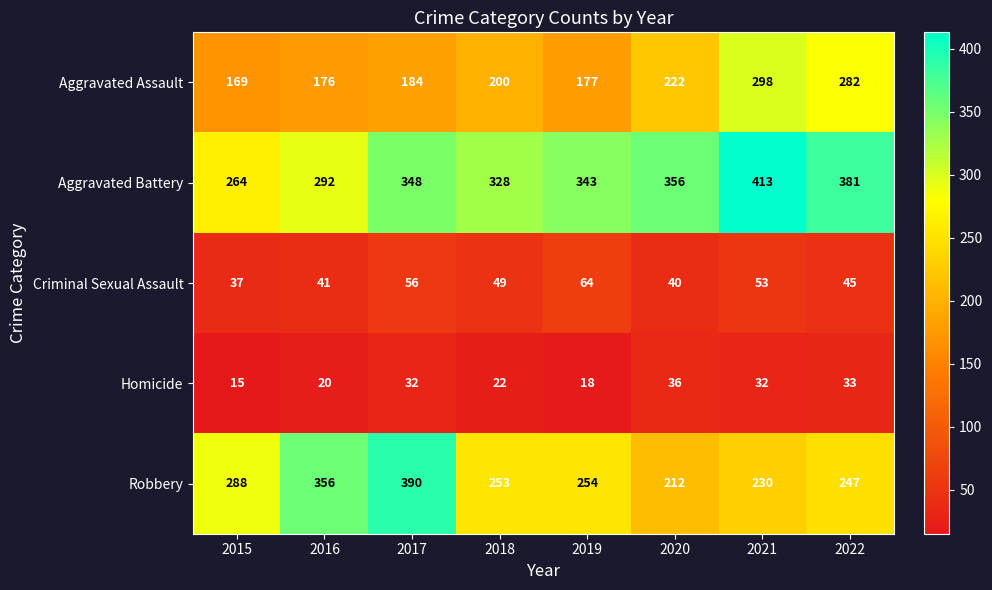

How many data points does each series have?

8